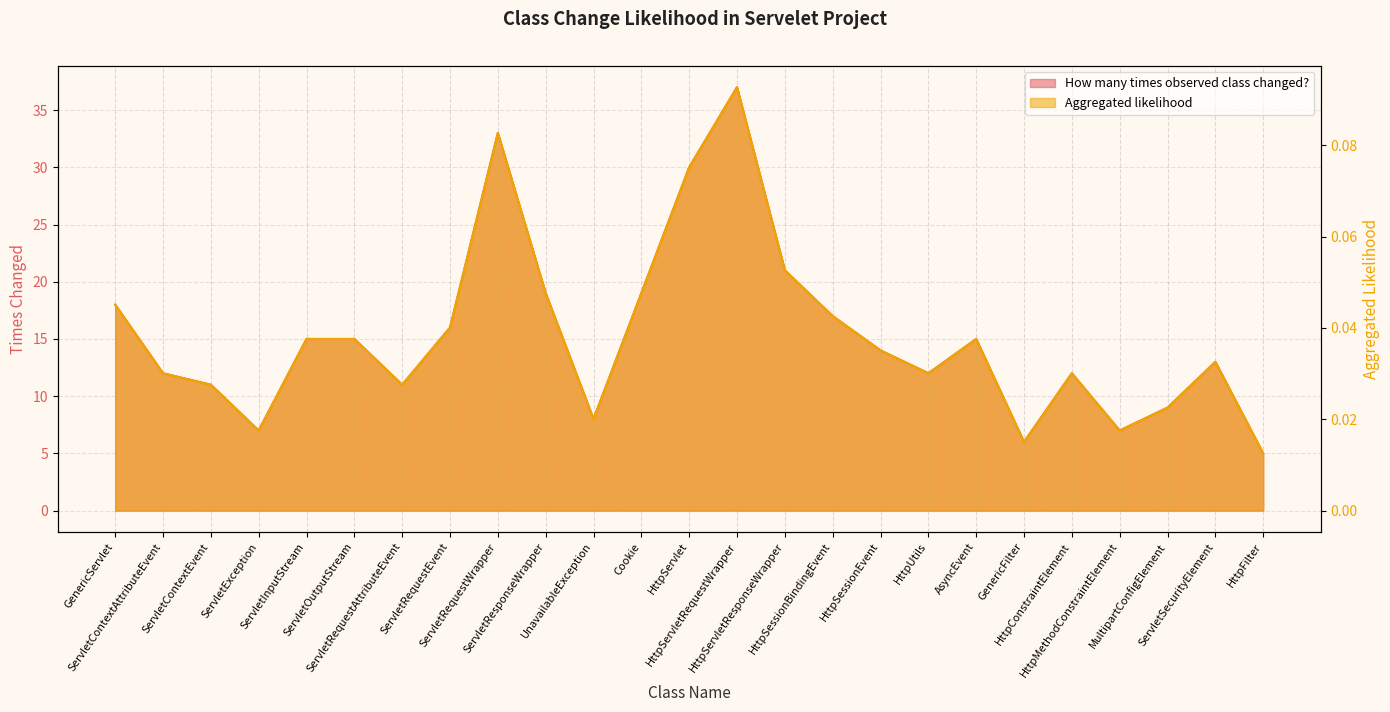

What position from the left is HttpConstraintElement?

21